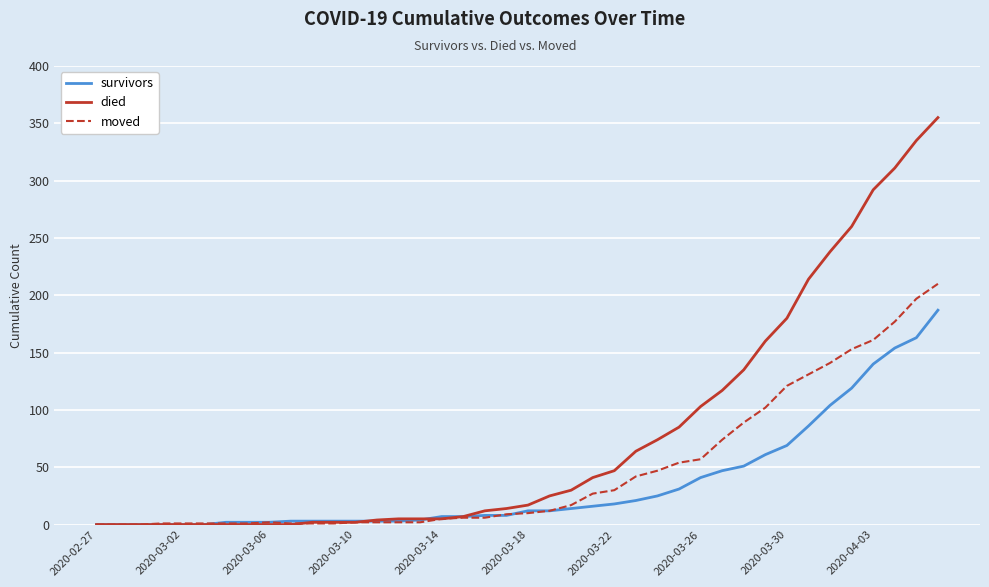

Which series has the largest total across all categories?

died